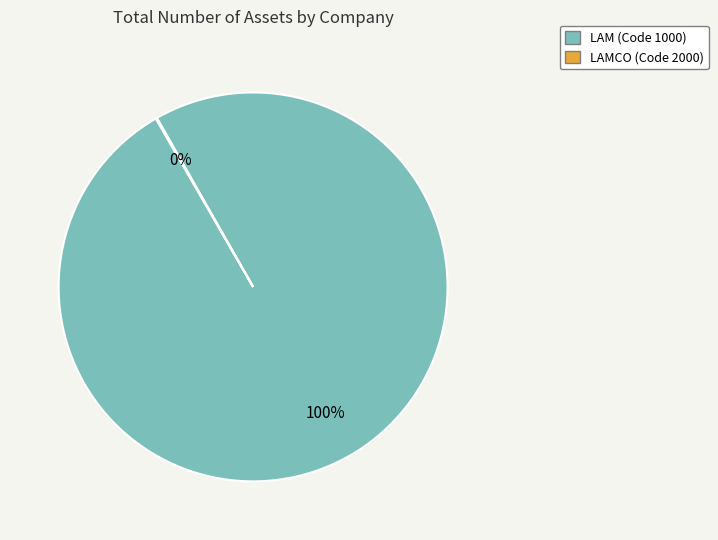

To the nearest percent, what is the average slice percentage?

50%